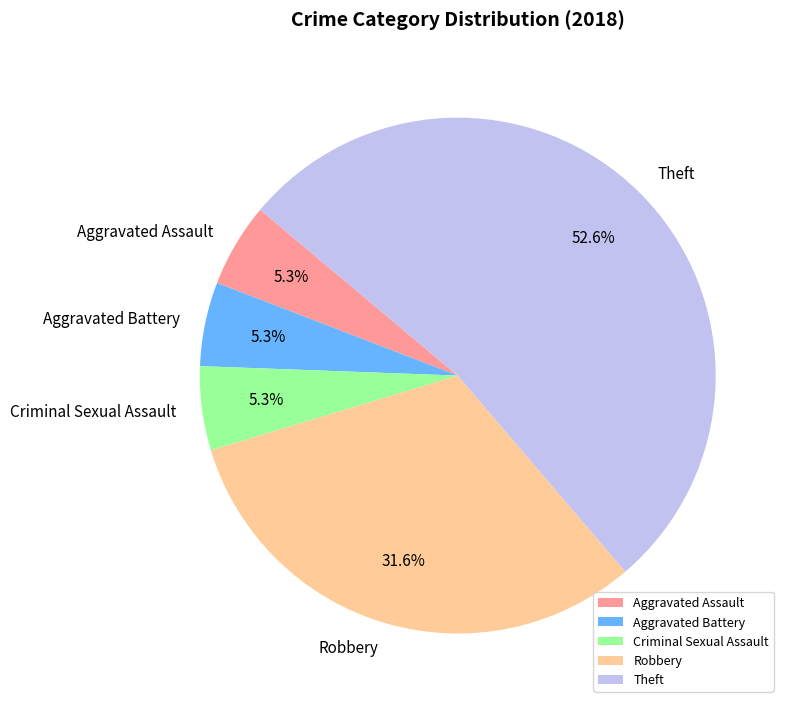

Do Aggravated Battery and Criminal Sexual Assault together represent more than half of the pie?

No